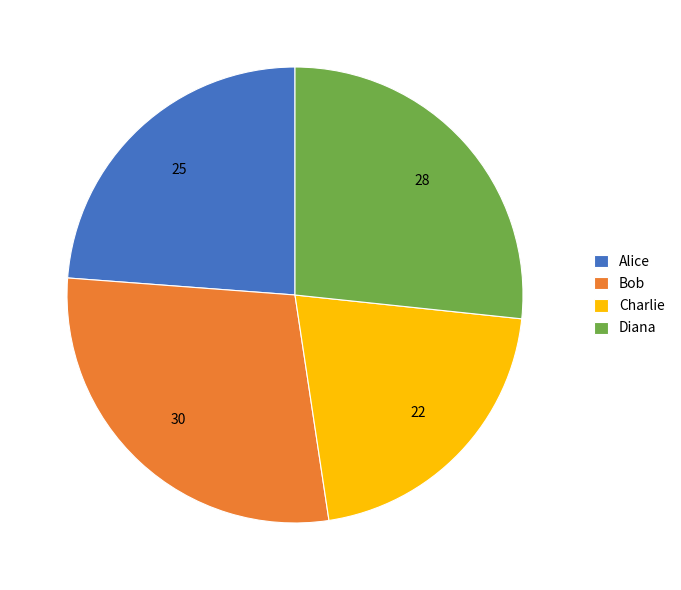

Does Diana account for over 50% of the chart?

No